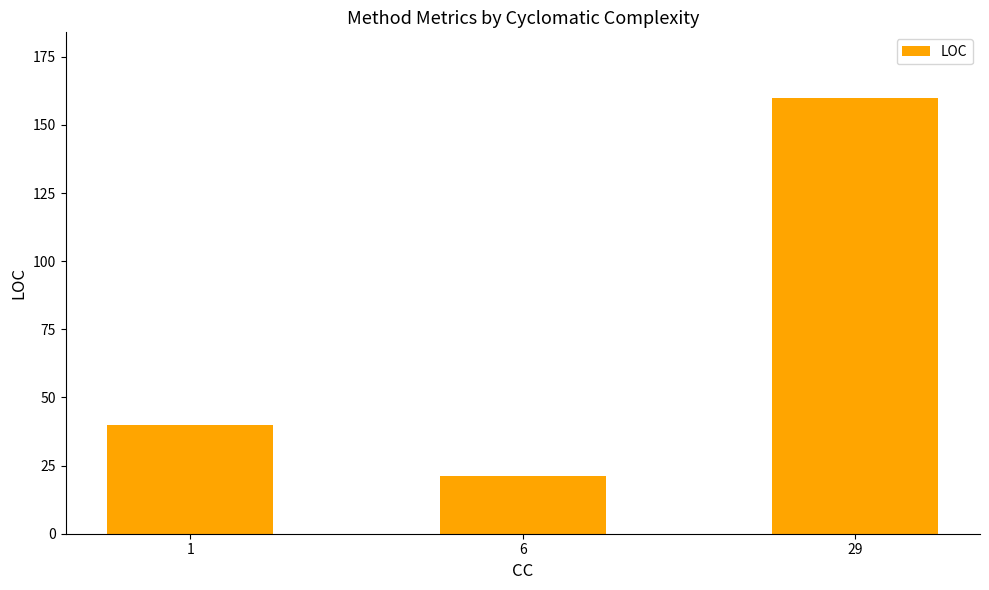

What is the difference between the maximum and second lowest values?

120